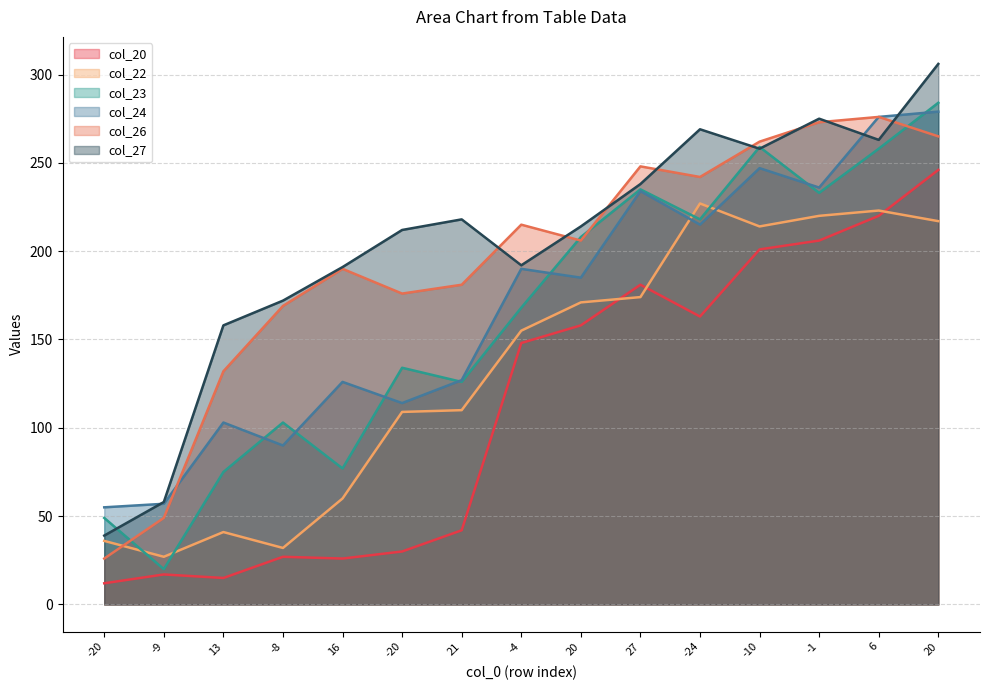

Where is the first local minimum for col_20?

13